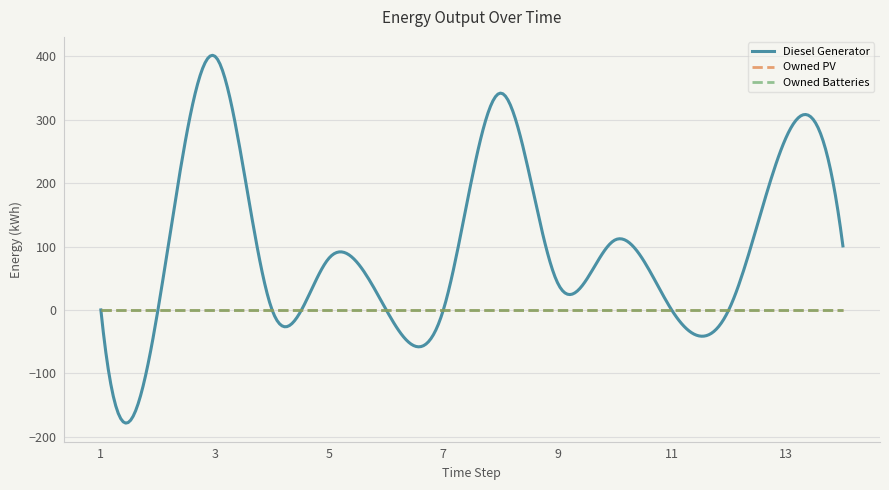

Reading right to left, what are all the values shown in this chart?

Diesel Generator: 14=101	13=271	12=0	11=0	10=110	9=43	8=342	7=0	6=0	5=82	4=0	3=400	2=0	1=0
Owned PV: 14=0	13=0	12=0	11=0	10=0	9=0	8=0	7=0	6=0	5=0	4=0	3=0	2=0	1=0
Owned Batteries: 14=0	13=0	12=0	11=0	10=0	9=0	8=0	7=0	6=0	5=0	4=0	3=0	2=0	1=0